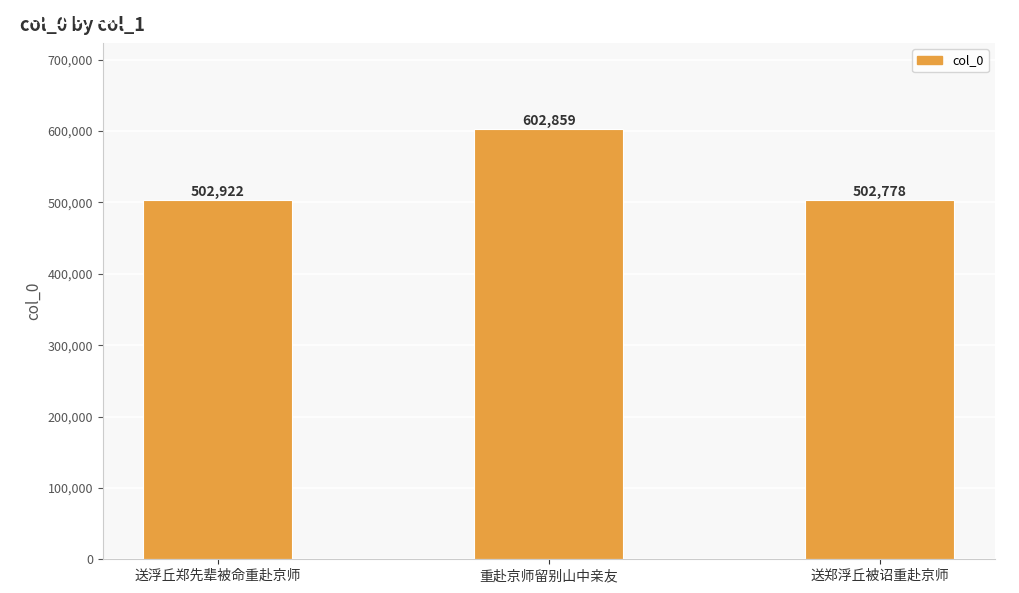

Between 送郑浮丘被诏重赴京师 and 重赴京师留别山中亲友, which is larger?

重赴京师留别山中亲友